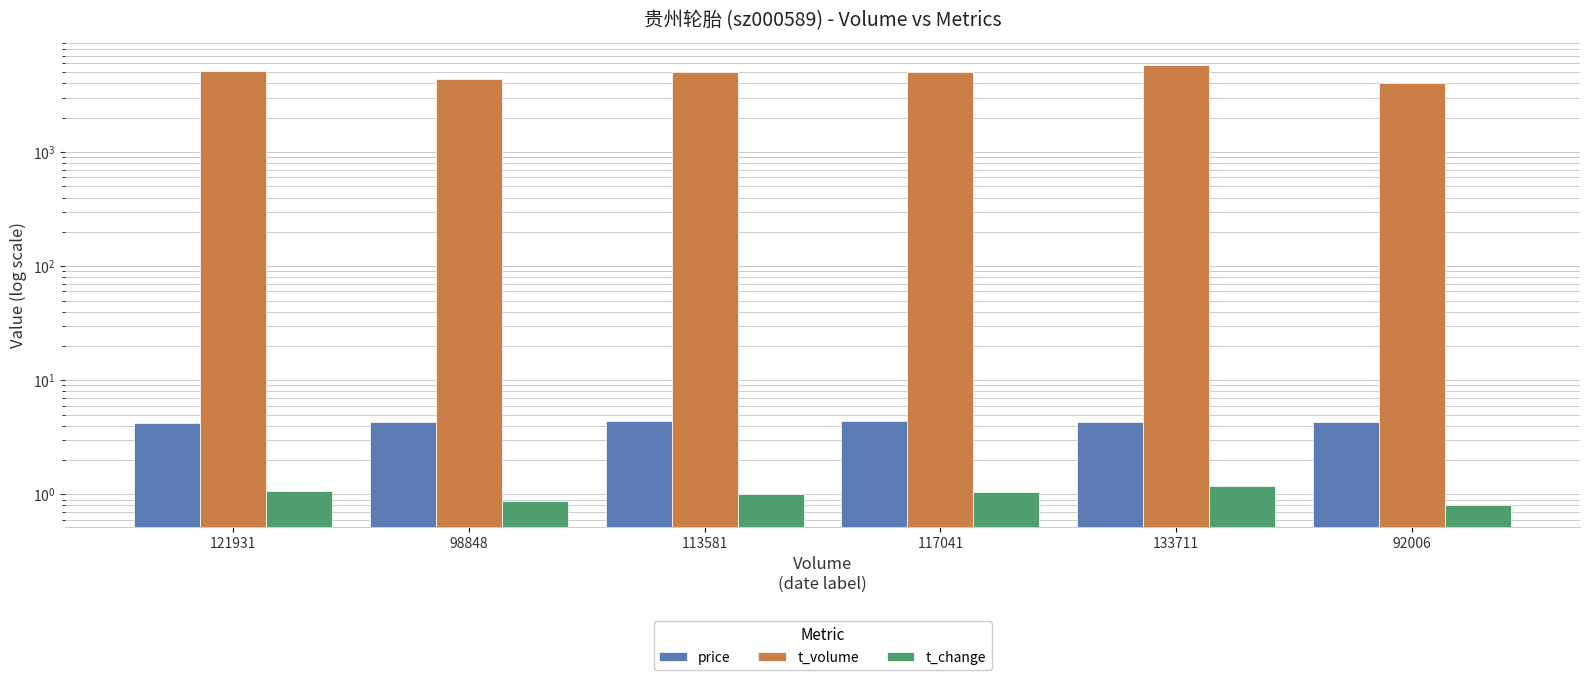

Reading right to left, what are all the values shown in this chart?

price: 4.3	4.3	4.4	4.4	4.3	4.2
t_volume: 4027.0	5856.0	5059.0	4988.0	4332.0	5168.0
t_change: 0.8	1.2	1.0	1.0	0.9	1.1